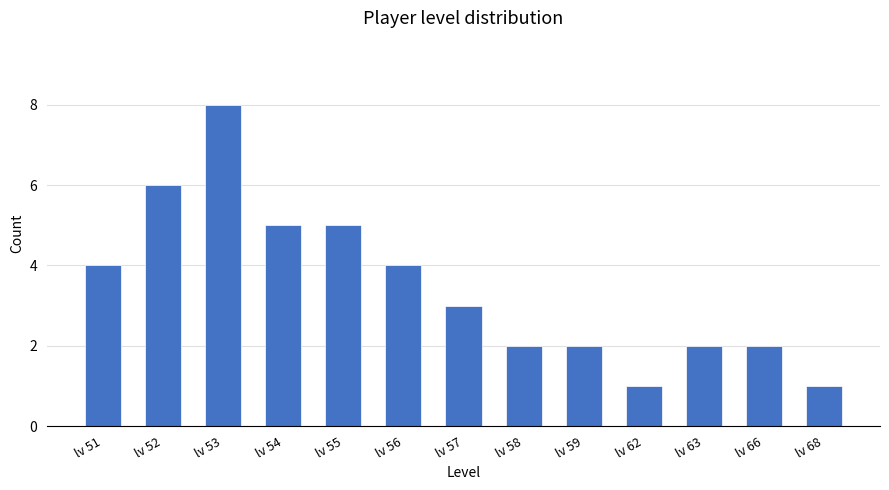

How many bars are there in total?

13